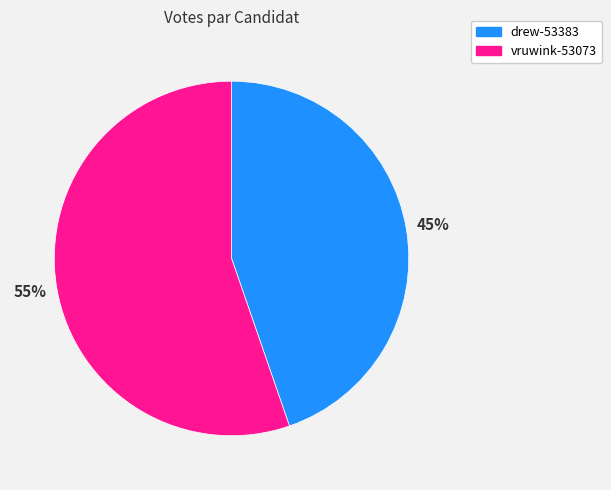

How many slices are in this pie chart?

2